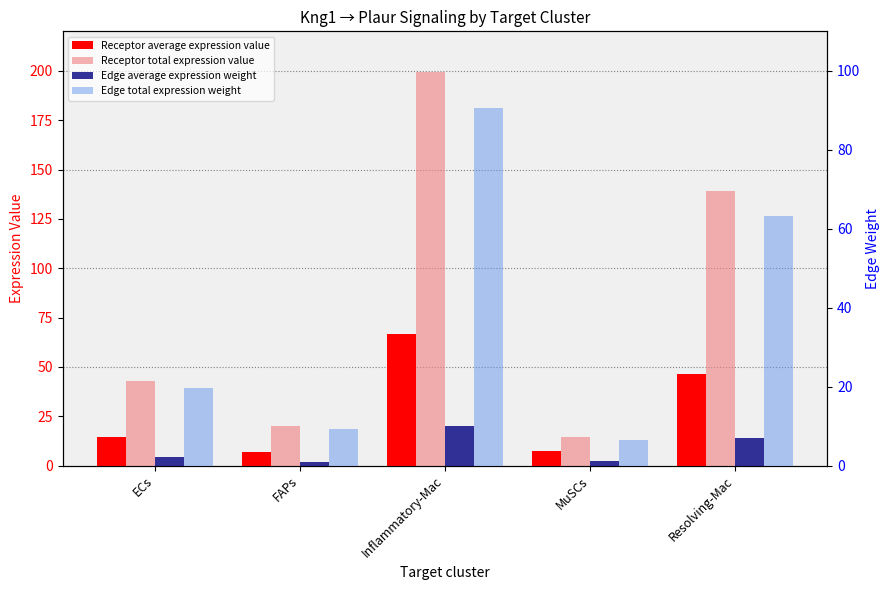

What position from the right is MuSCs?

2